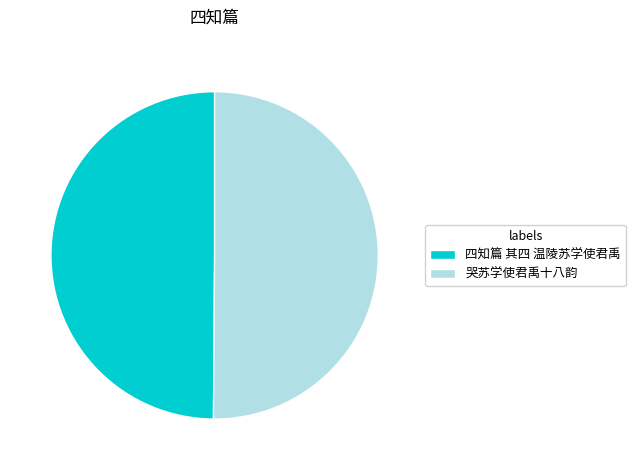

True or false: 四知篇 其四 温陵苏学使君禹 accounts for 50% of the total.

True